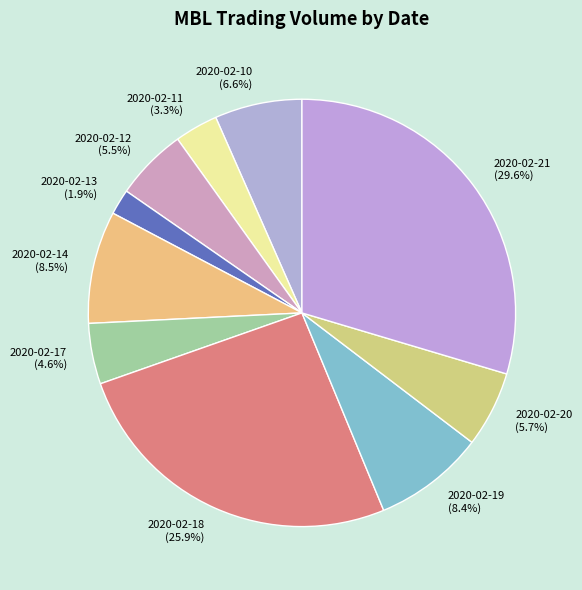

To the nearest percent, what is the difference between the 2020-02-20 and 2020-02-13 slice percentages?

4%